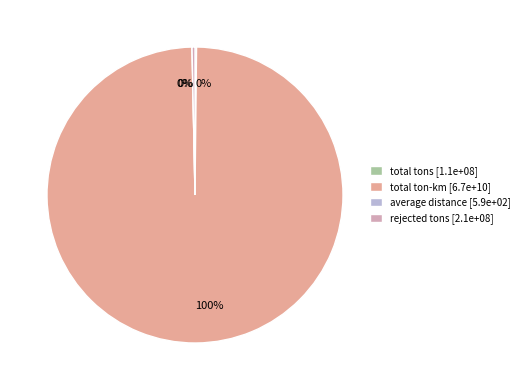

True or false: total ton-km accounts for 94% of the total.

False